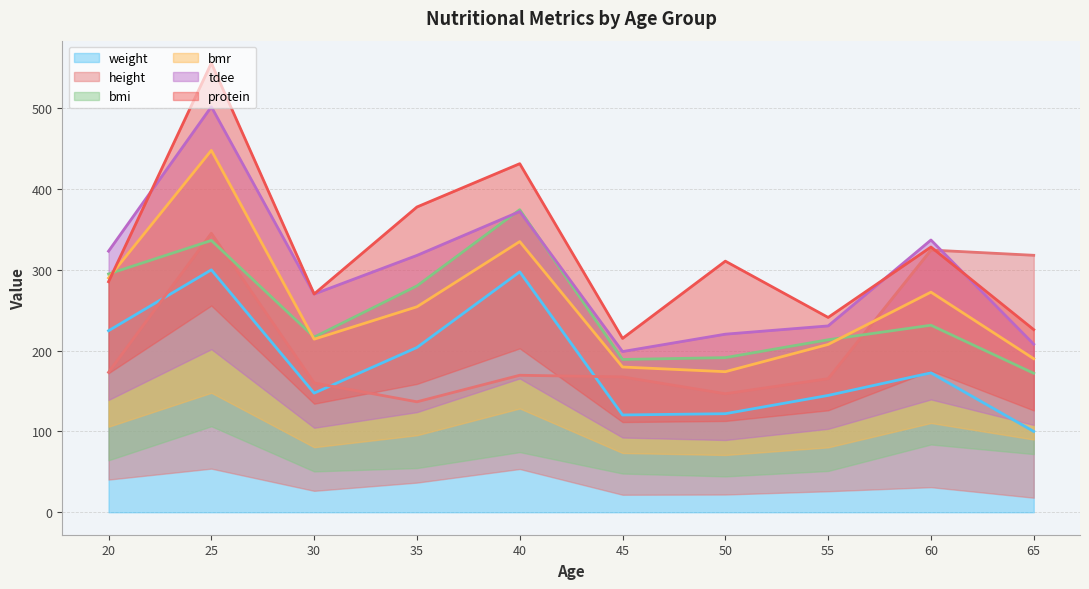

What is the difference between the bmr values at 55 and 45?

27.9